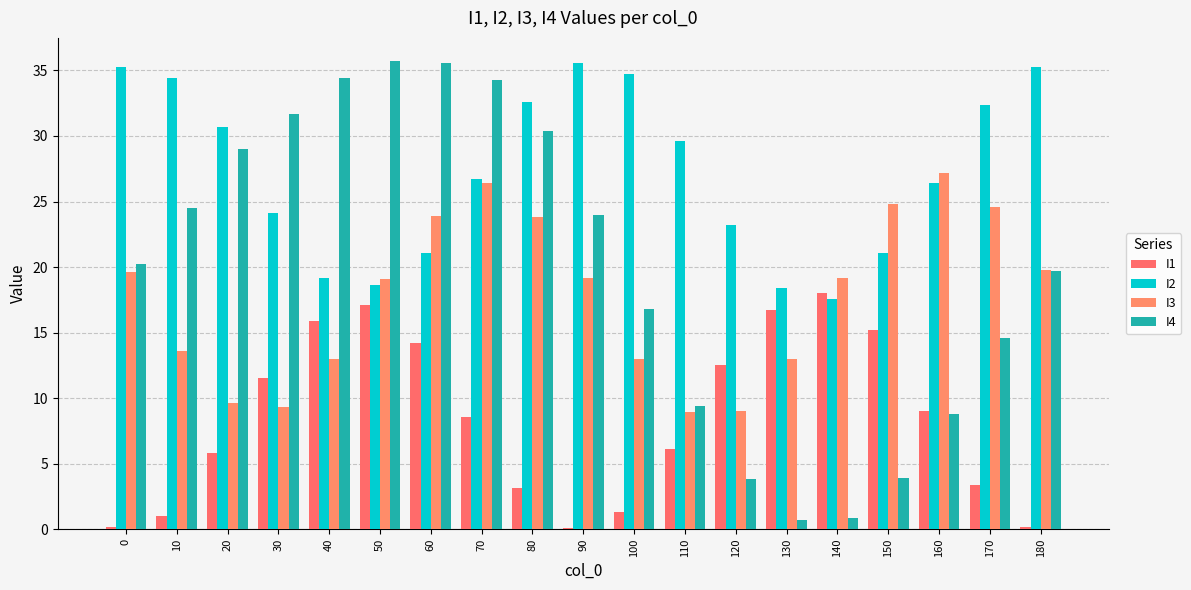

At how many categories does at least one series exceed 1?

19